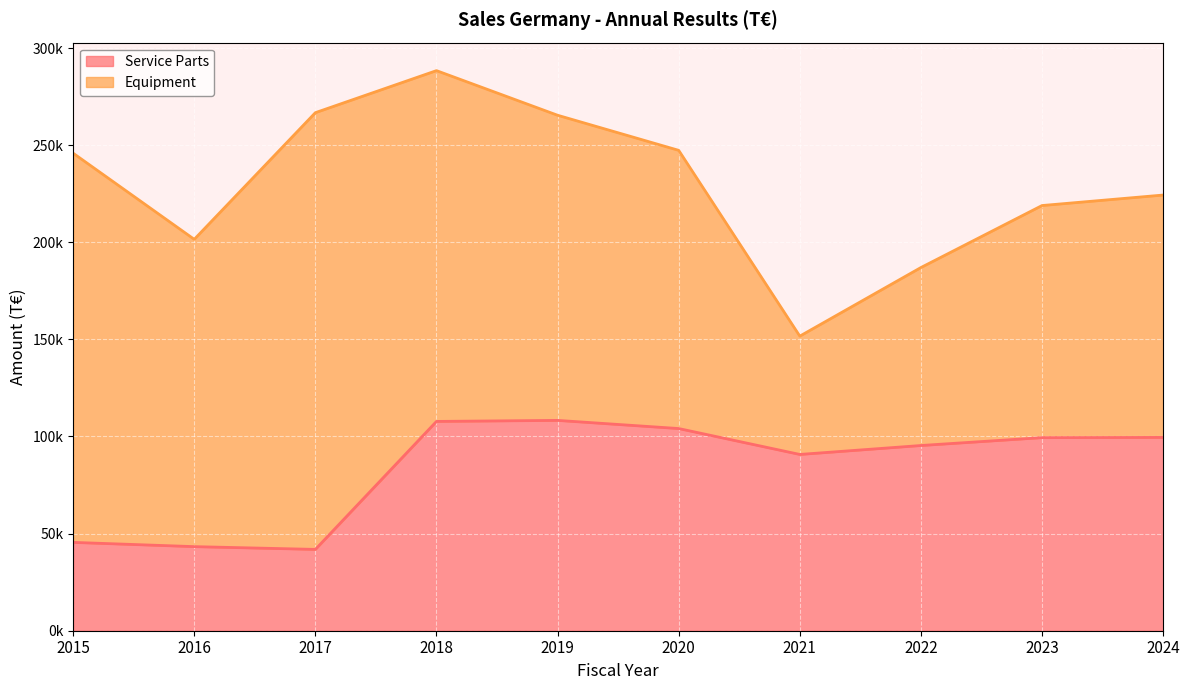

Reading right to left, extract all data points from this chart.

99532.4	99414.3	95358.2	90759.5	104093.1	108292.5	107761.8	41871.5	43296.8	45483.1